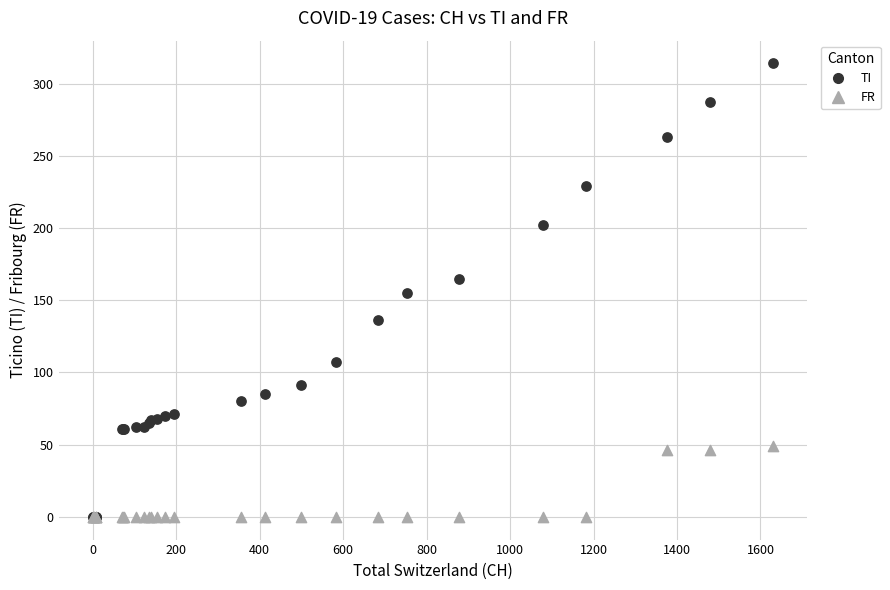

Which series contains the highest Y value?

TI